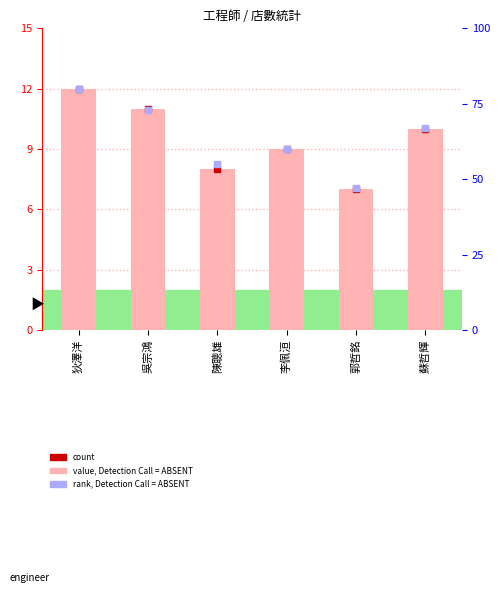

Which series has the largest total across all categories?

rank, Detection Call = ABSENT